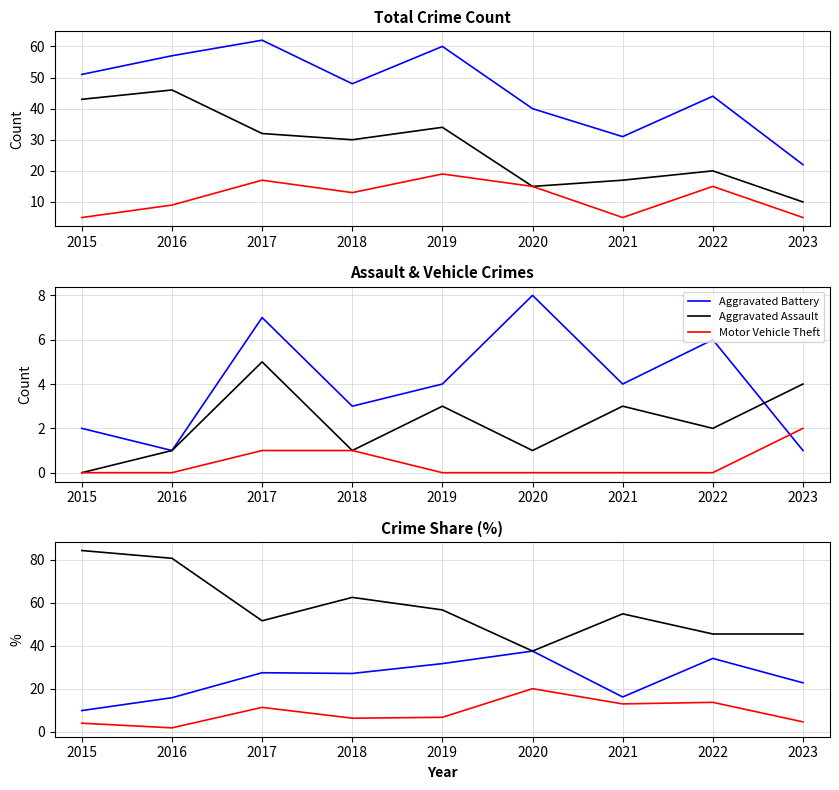

Does the chart have visible grid lines?

Yes